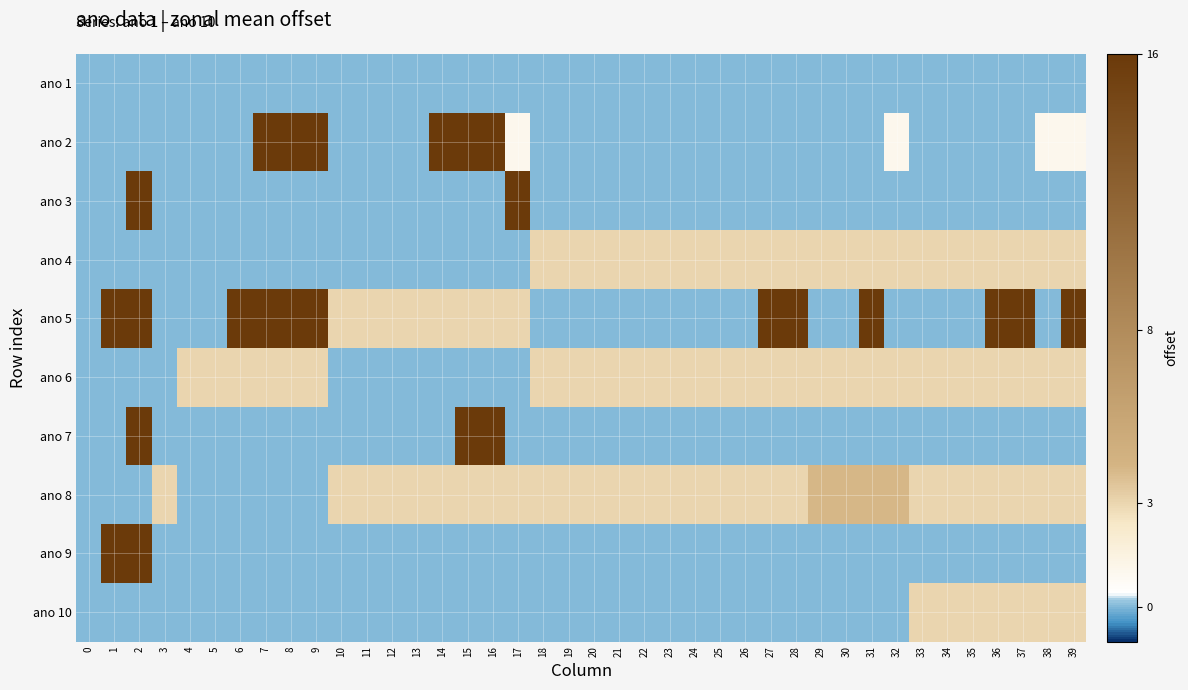

At 3, list the series in order from largest to smallest.

ano 8, ano 1, ano 2, ano 3, ano 4, ano 5, ano 6, ano 7, ano 9, ano 10